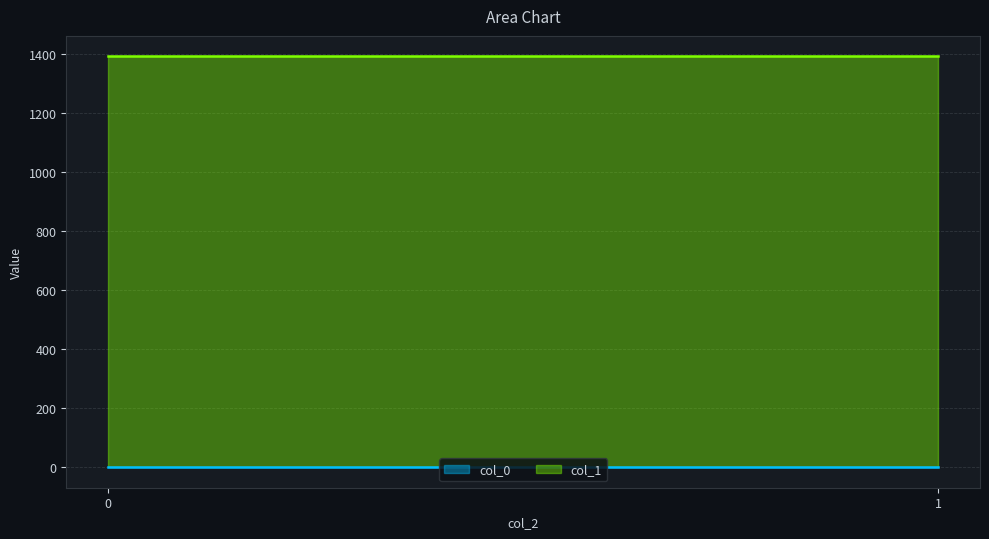

What is the minimum value shown in the chart?

0.8